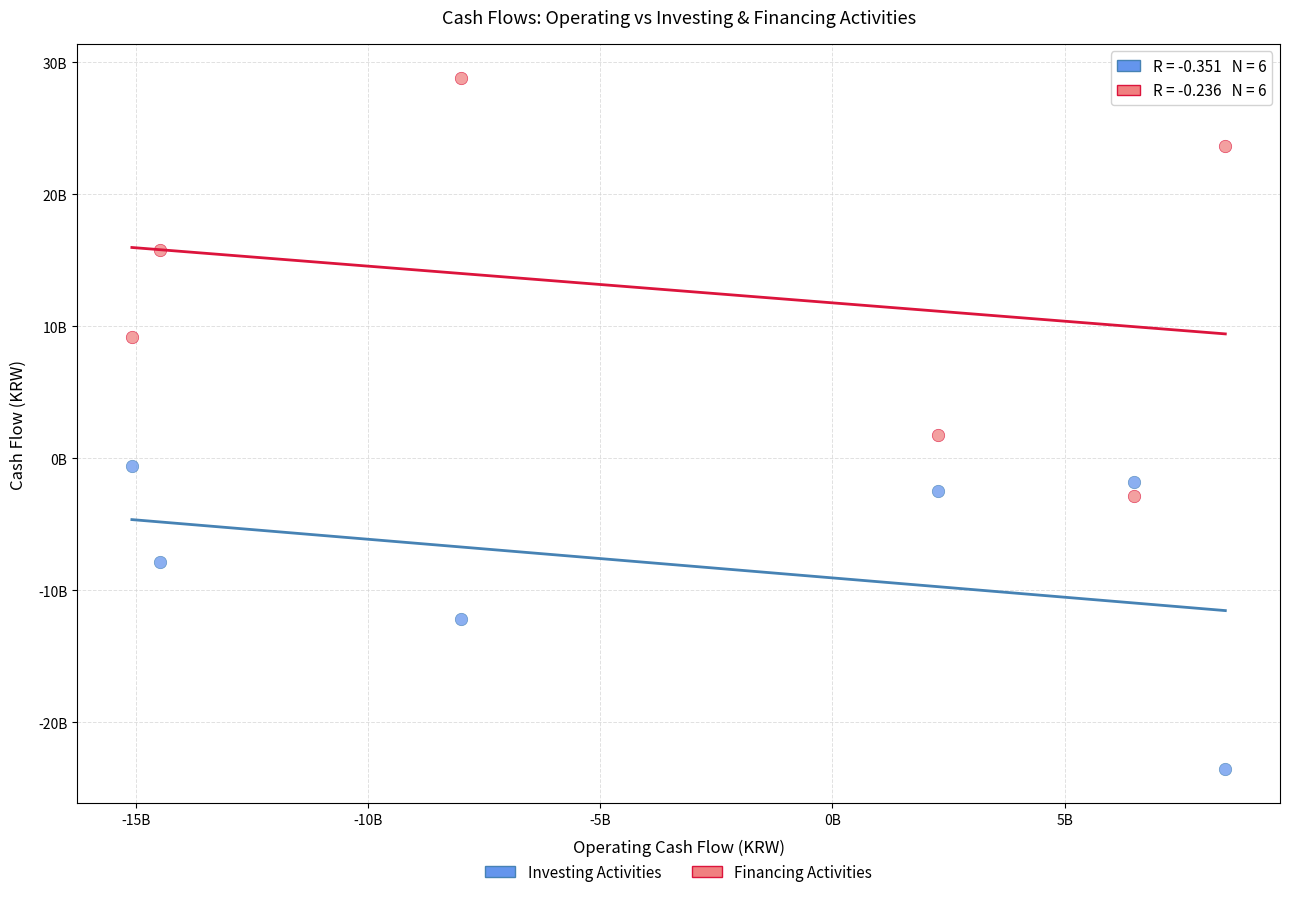

Which series reaches the minimum Y coordinate?

Investing Activities